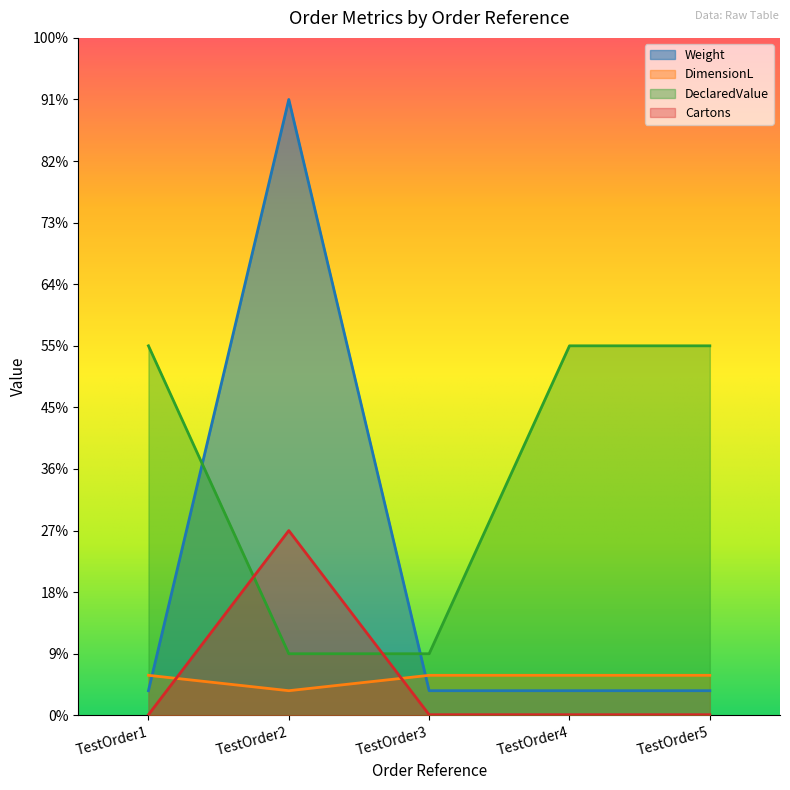

At TestOrder1, list the series in order from smallest to largest.

Cartons, Weight, DimensionL, DeclaredValue